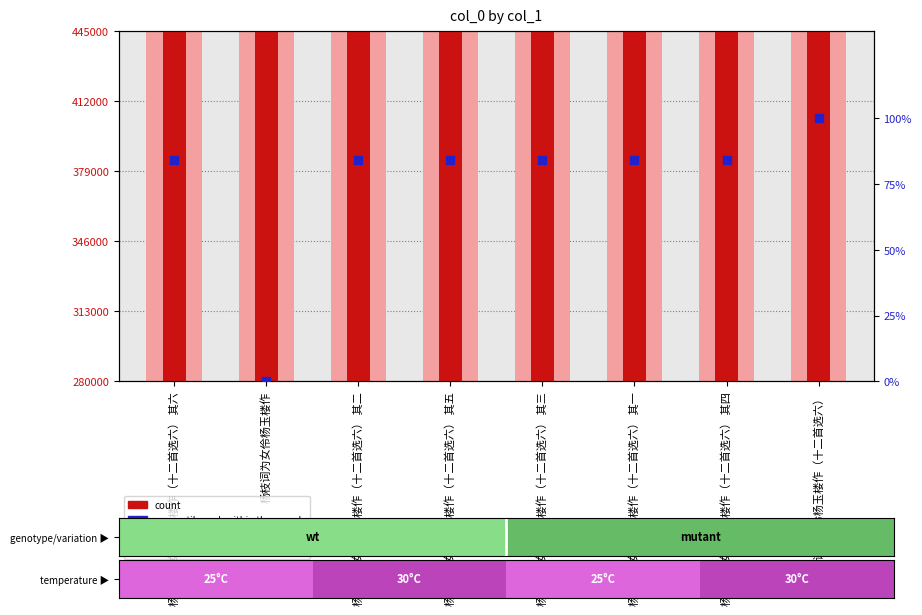

What is the total value across all series at 杨枝词为女伶杨玉楼作（十二首选六） 其二?

819833.6